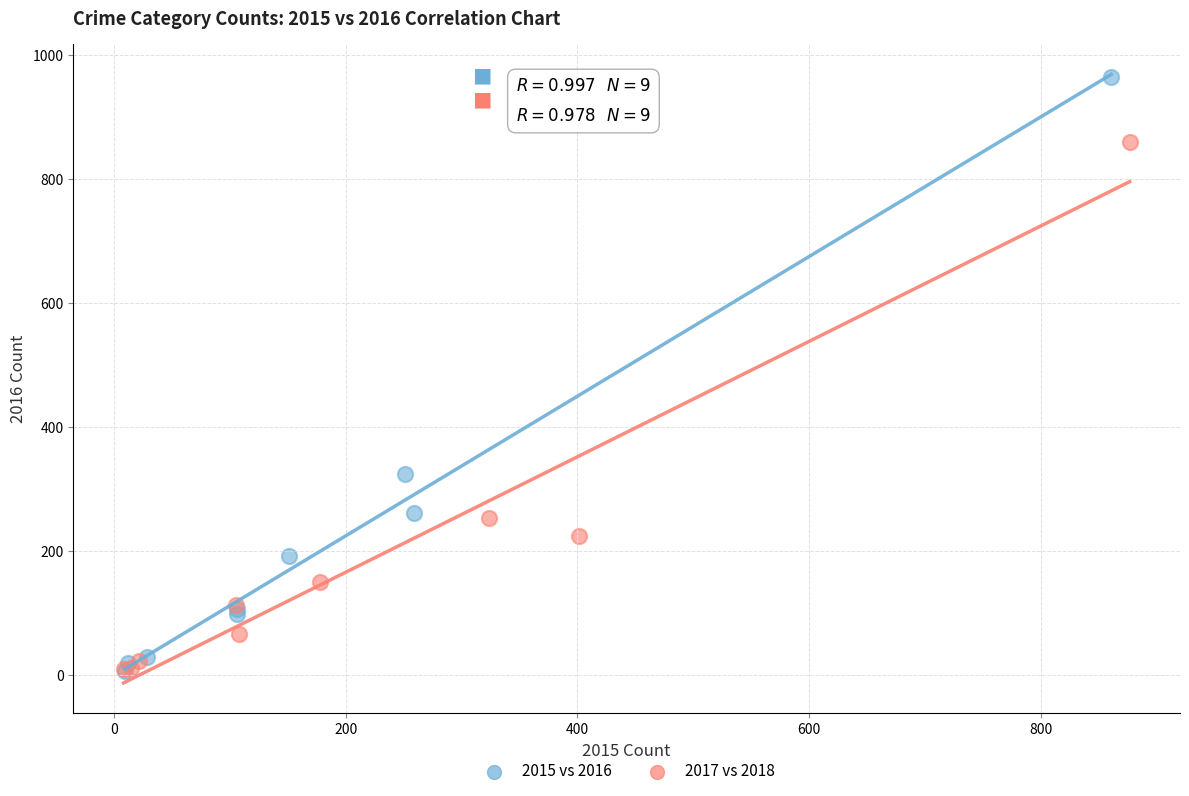

Which series reaches the maximum Y coordinate?

2015 vs 2016